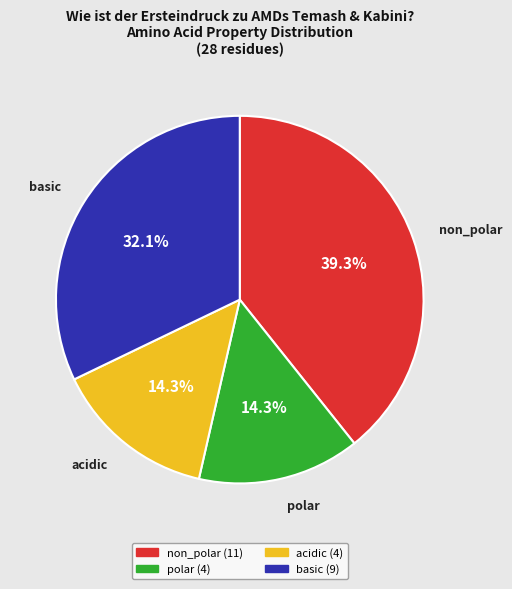

To the nearest percent, what is the difference between the acidic and basic slice percentages?

18%